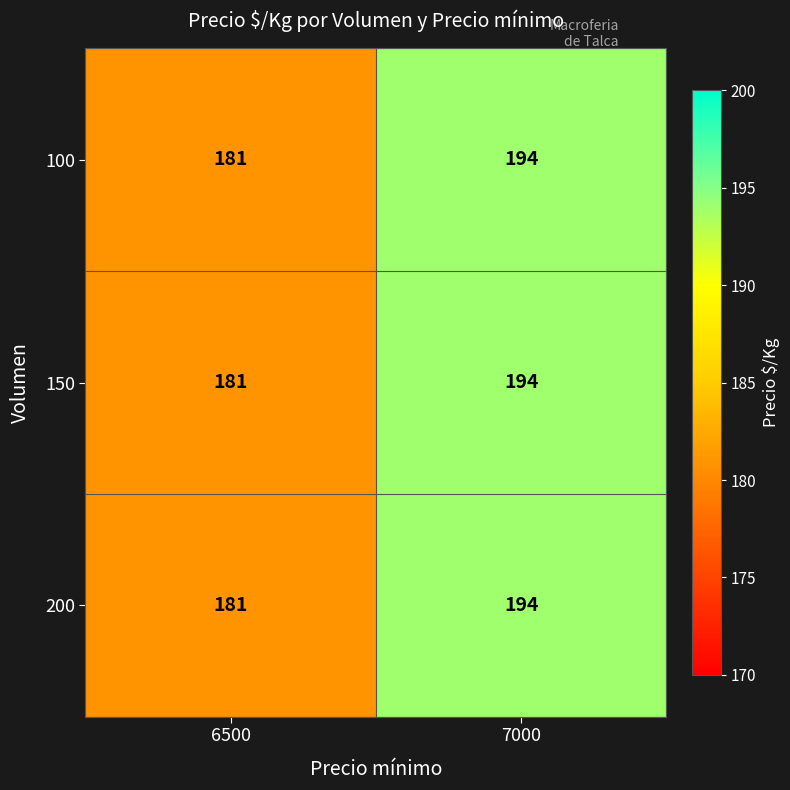

True or false: 100 has a value of 181 at 6500.

True